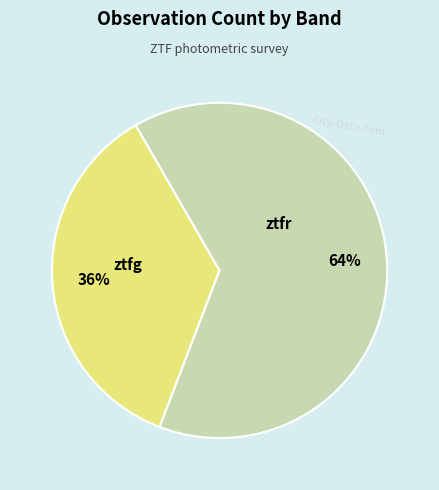

To the nearest percent, what is the difference between the ztfr and ztfg slice percentages?

28%